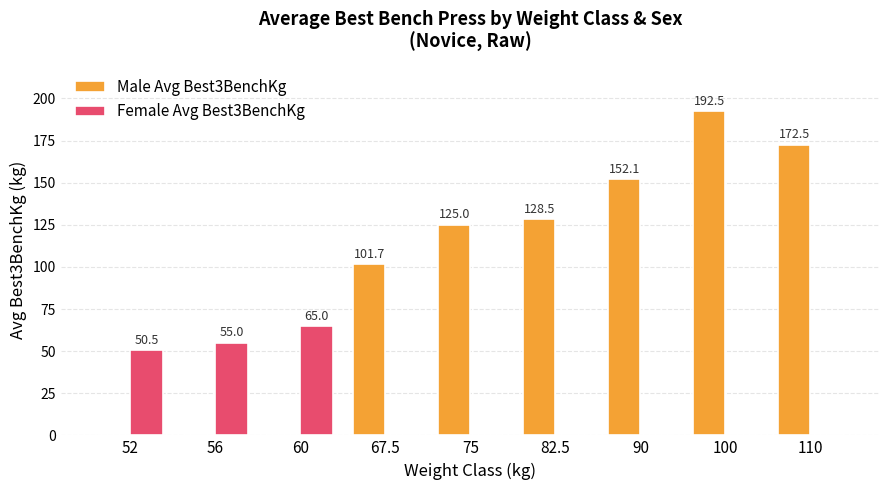

The Male Avg Best3BenchKg series shows 101.7 at 67.5. True or false?

True